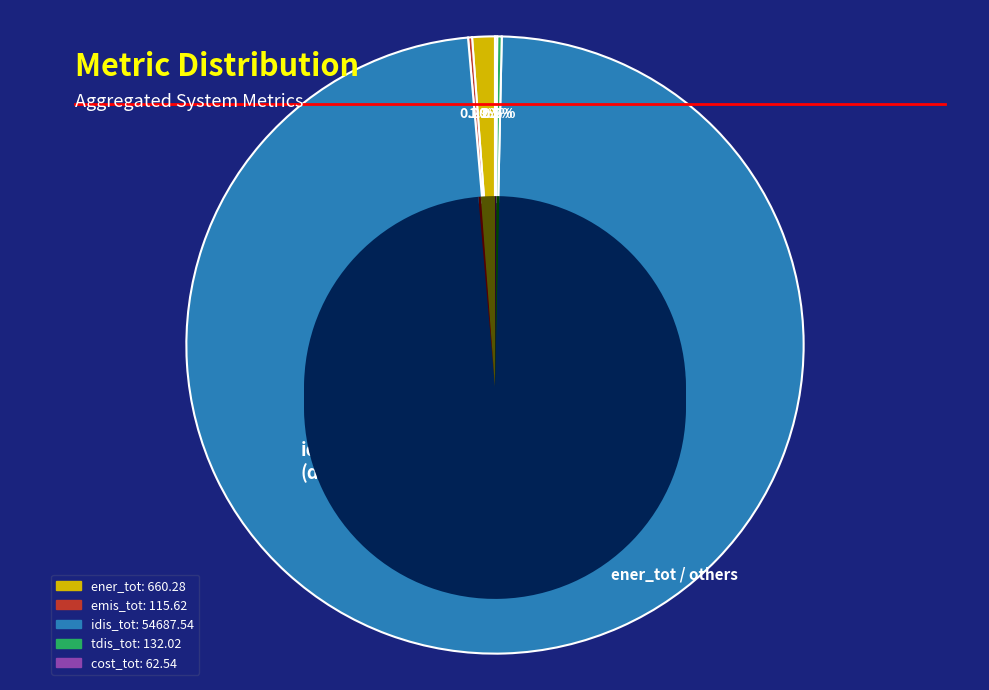

To the nearest percent, what is the difference between the idis_tot and emis_tot slice percentages?

98%